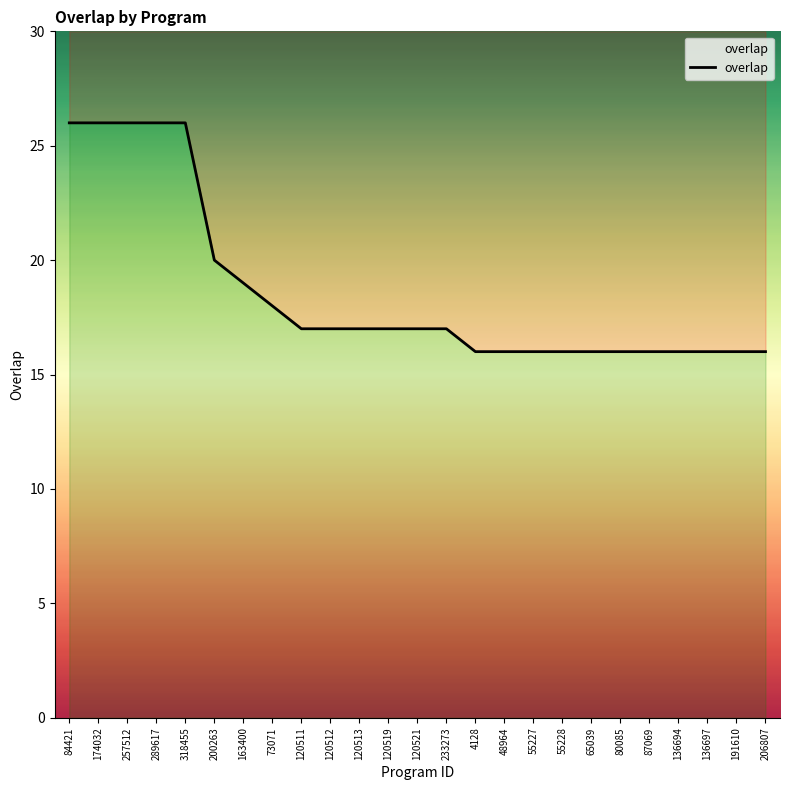

Count the number of values greater than 17.

8